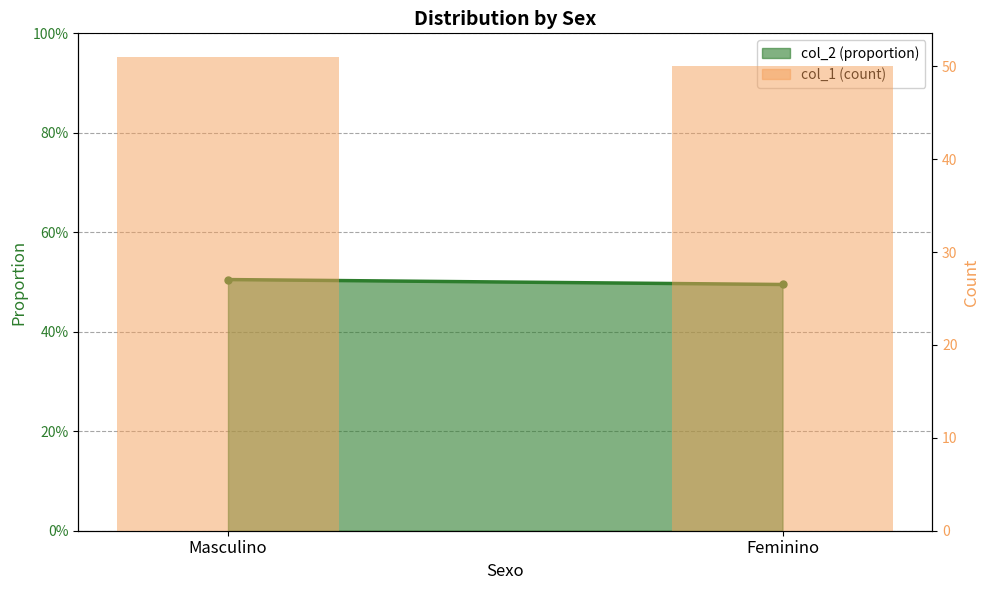

List the labels in order of value, smallest first.

Feminino, Masculino